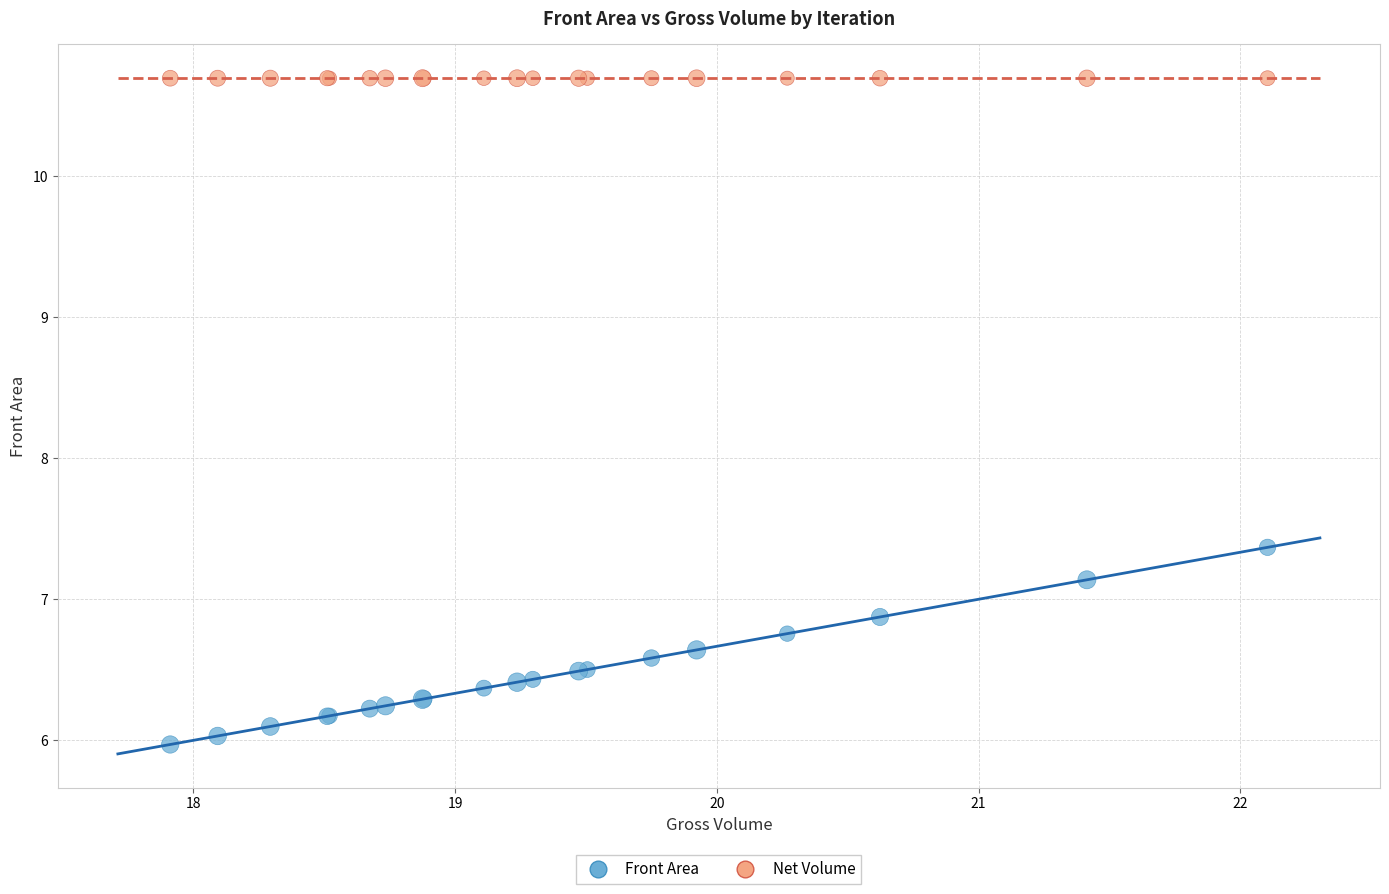

What is the X range (max minus min) for the scatter plot?

4.2